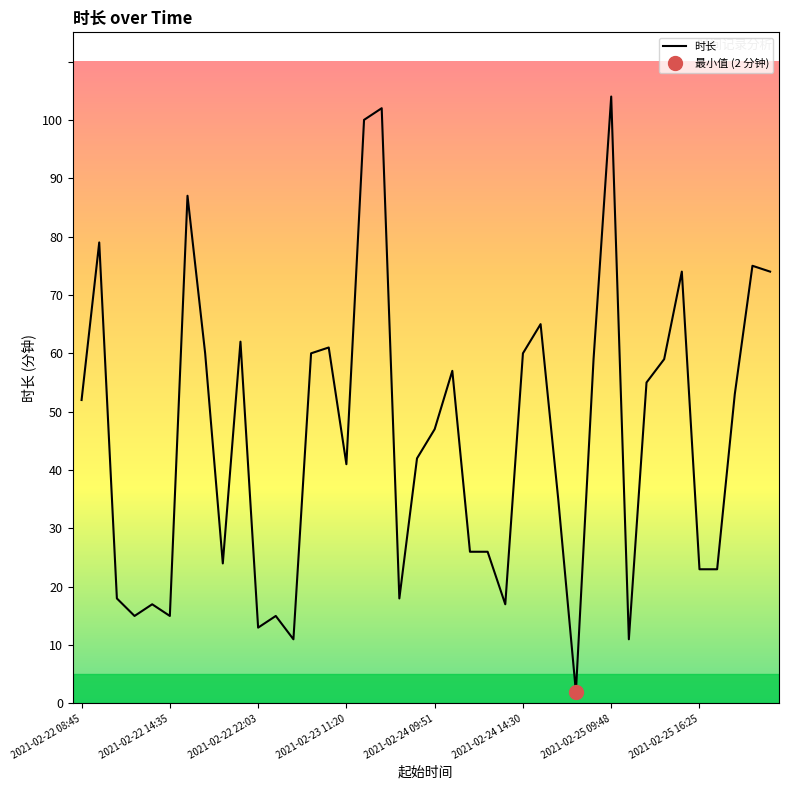

True or false: the data shows 61 at 2021-02-23 10:12.

True